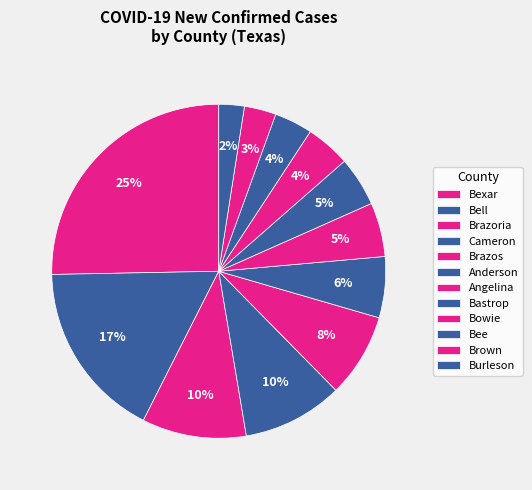

How many slices are in this pie chart?

12